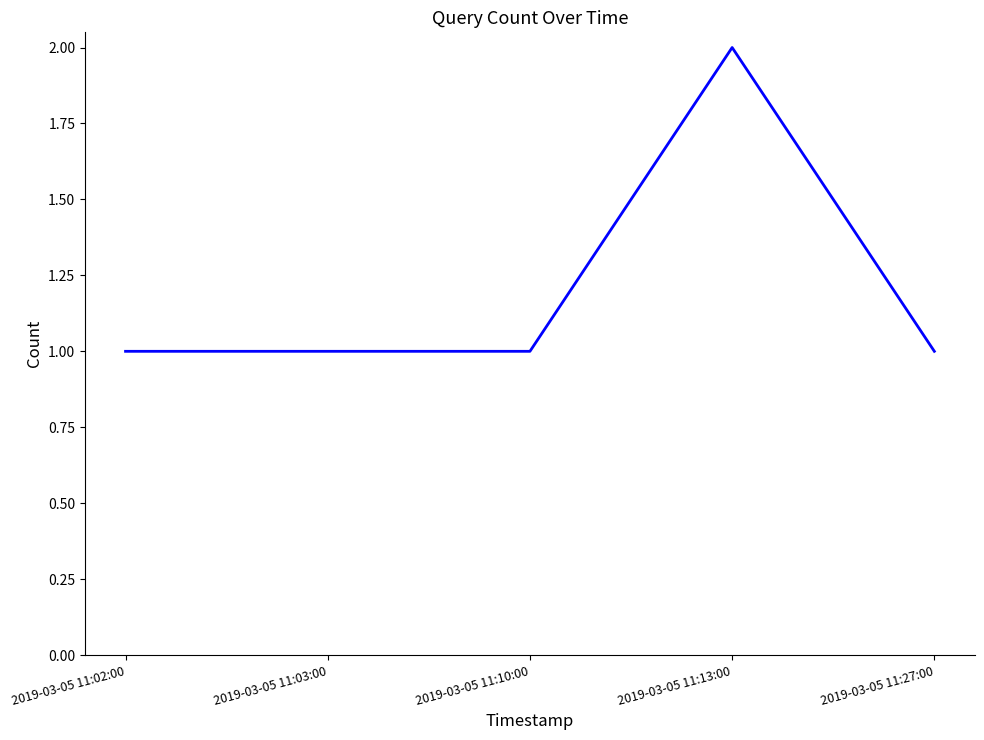

Which category has the highest value across all series?

2019-03-05 11:13:00